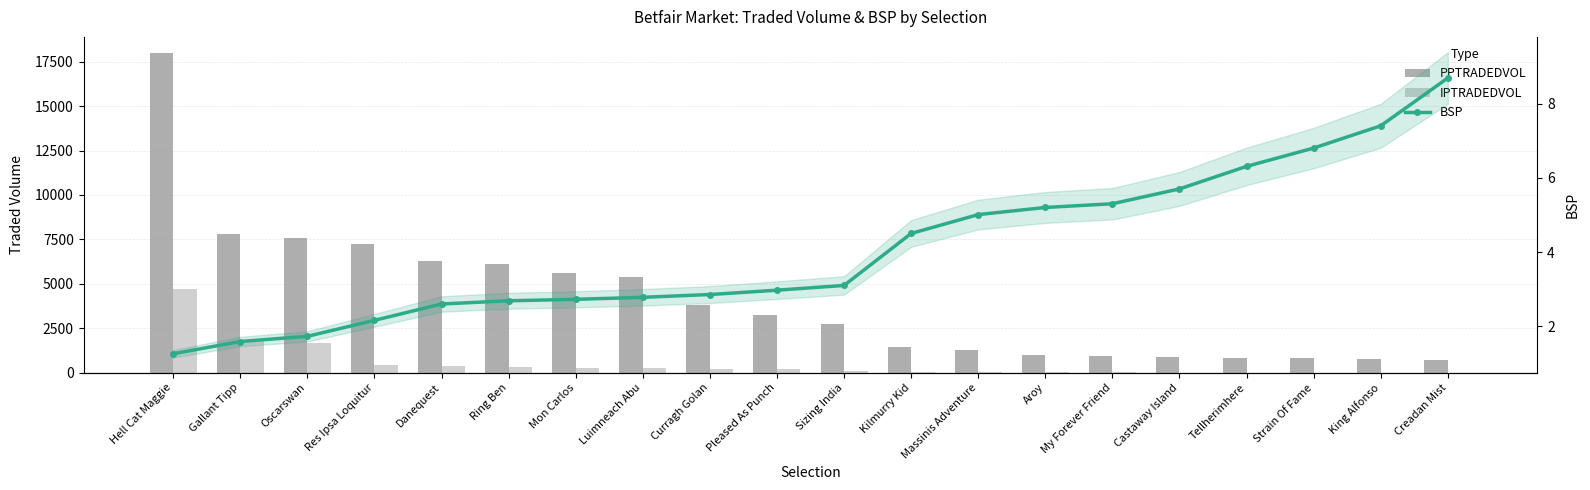

The PPTRADEDVOL series shows 507.0 at Tellherimhere. True or false?

False